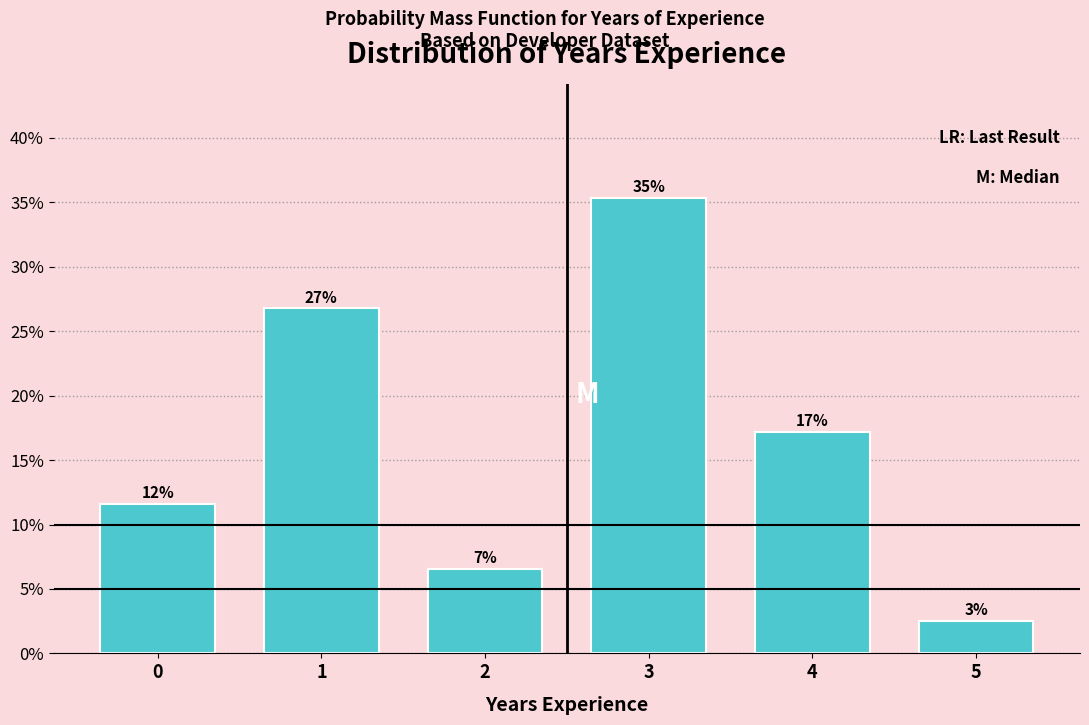

How many bars are there in total?

6